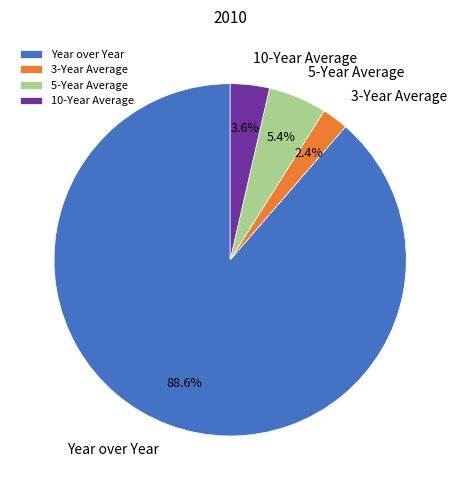

Which category has the biggest portion of the pie?

Year over Year